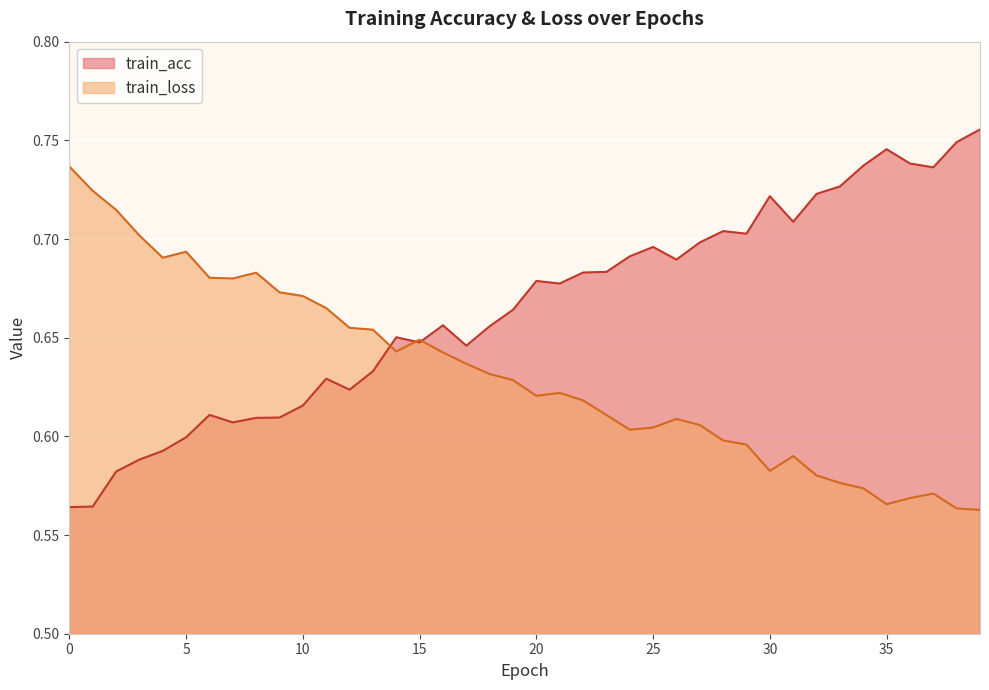

True or false: train_acc and train_loss intersect in this chart.

True